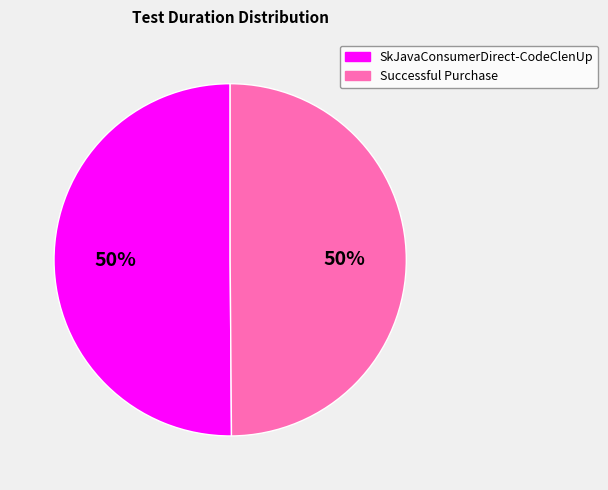

Combined, do SkJavaConsumerDirect-CodeClenUp and Successful Purchase account for over 50%?

Yes